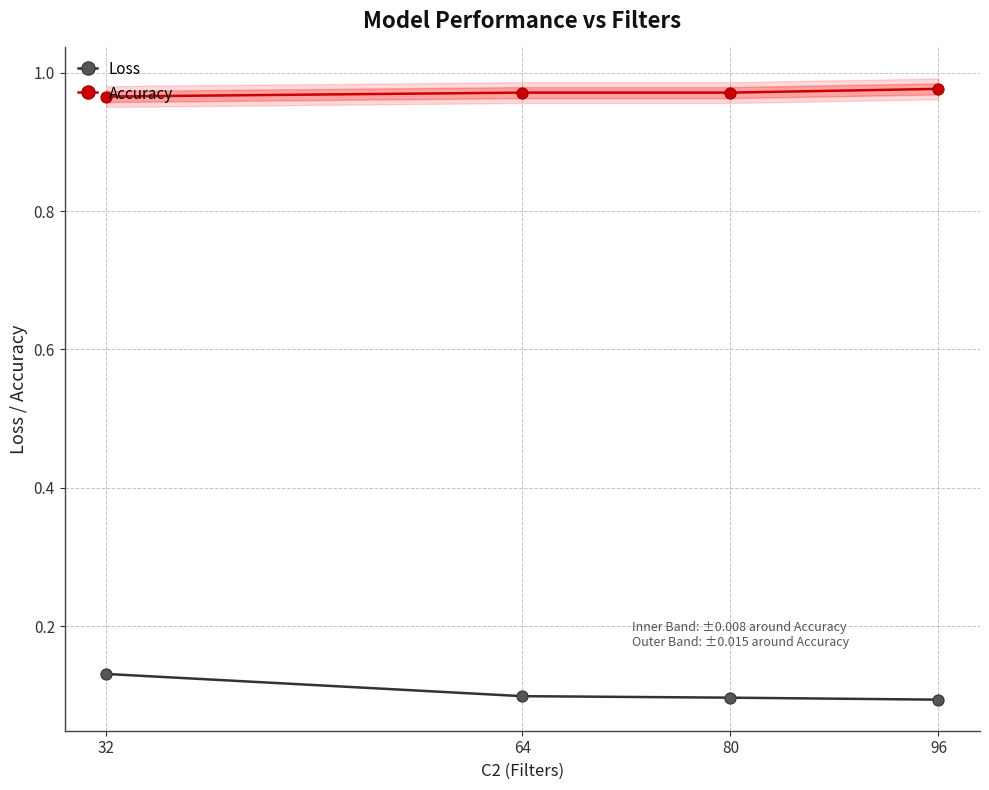

True or false: Loss has a value of 0.1 at 80.

True